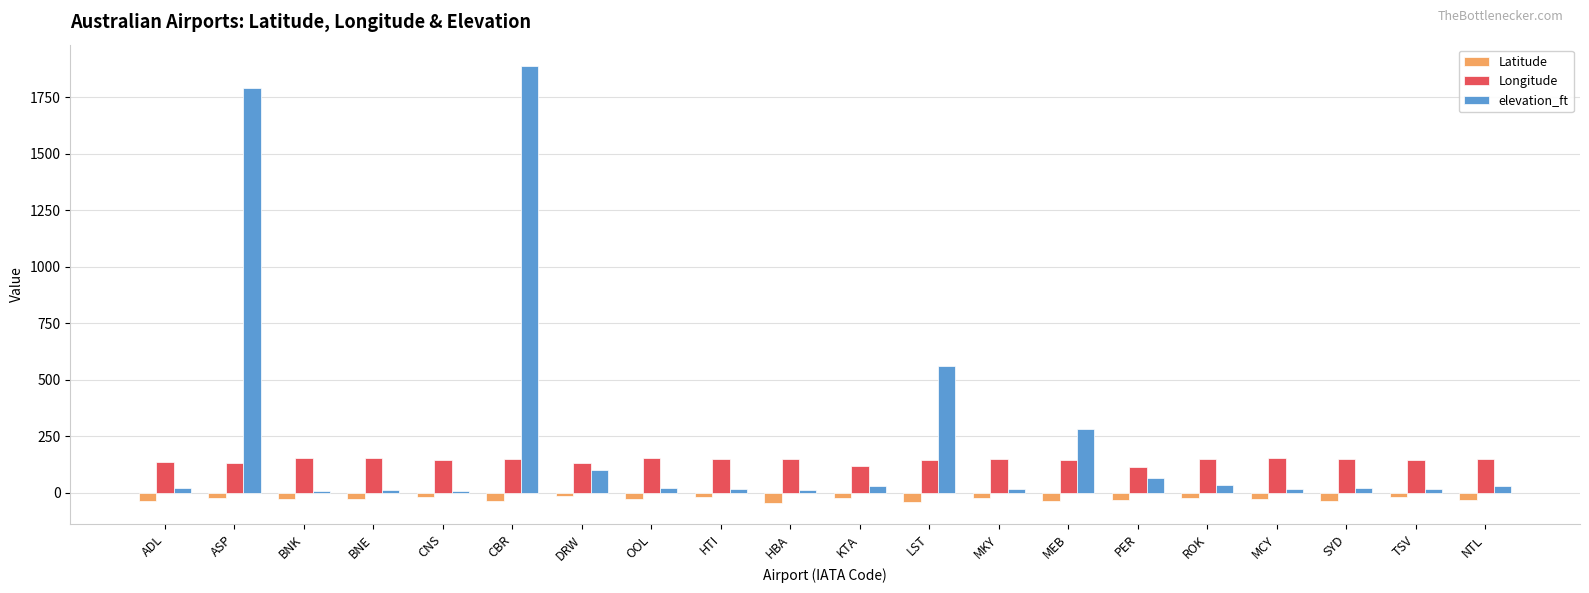

Is it true that Longitude equals 45.5 at SYD?

False